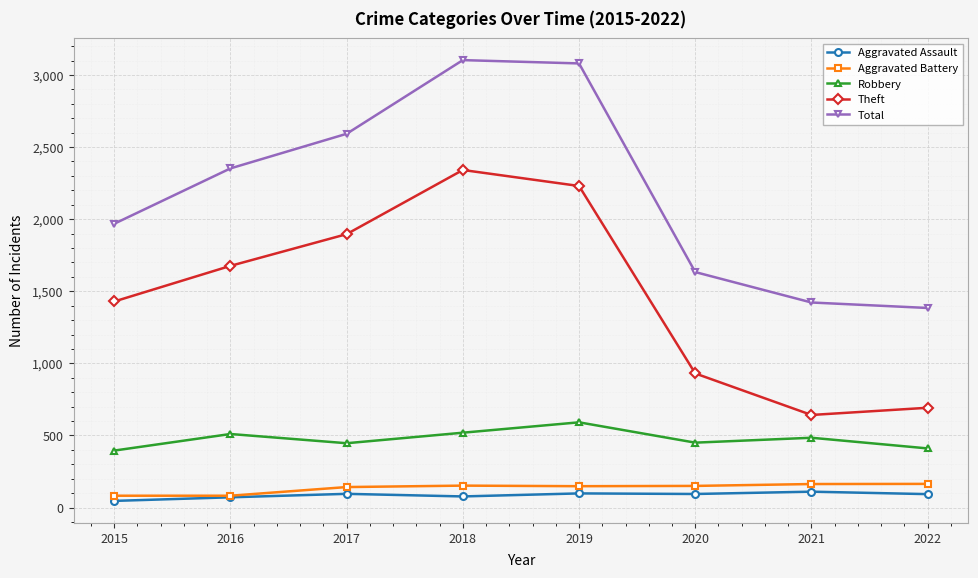

Is the value of Aggravated Assault at 2016 greater than the value of Total at 2017?

No